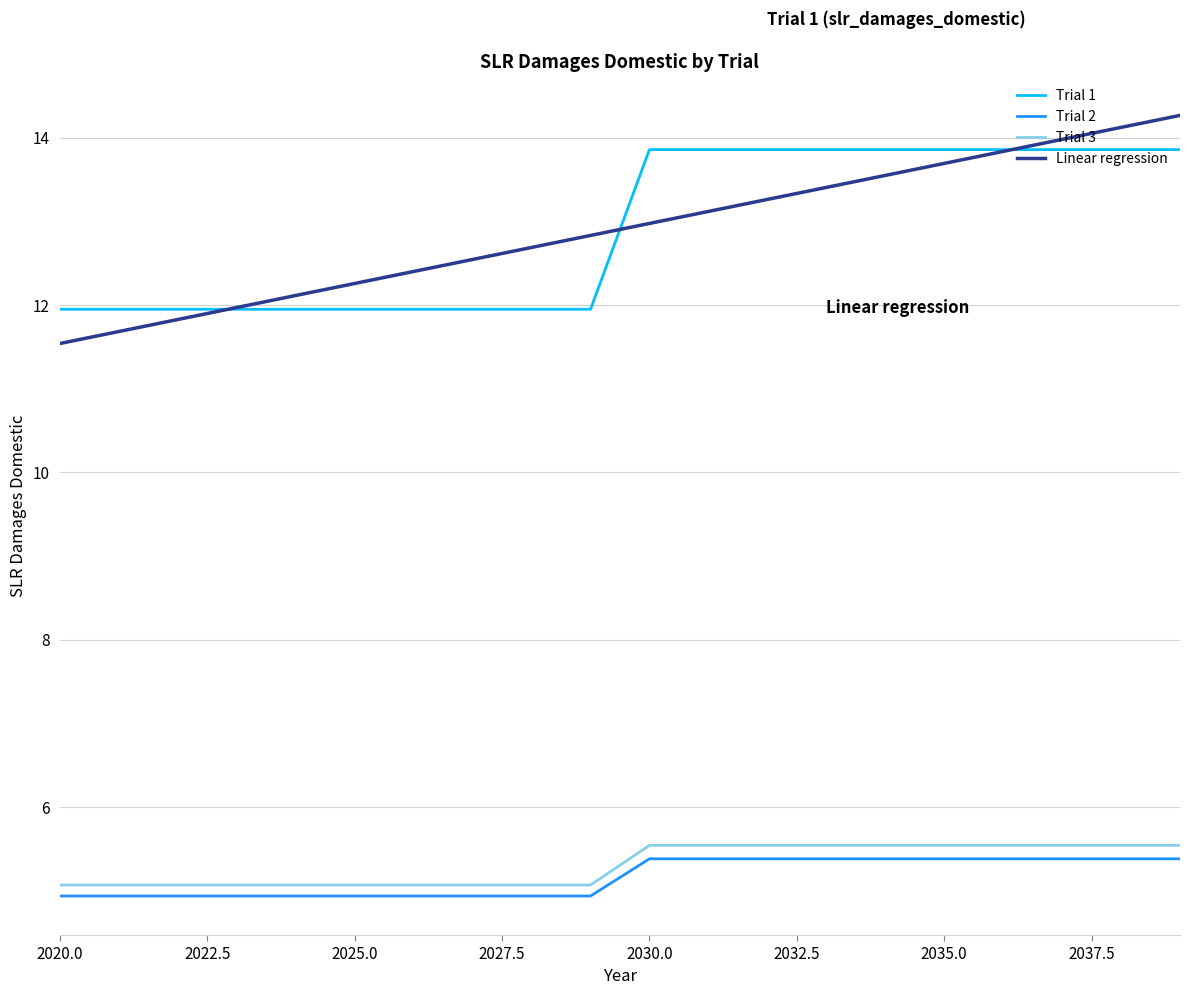

Where is Trial 2 nearest to the value 5?

2020